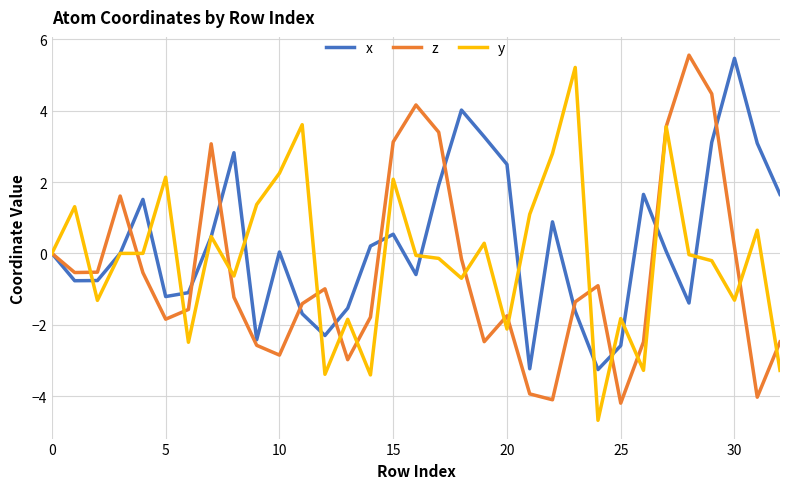

List the series in order of their overall mean, highest first.

x, y, z